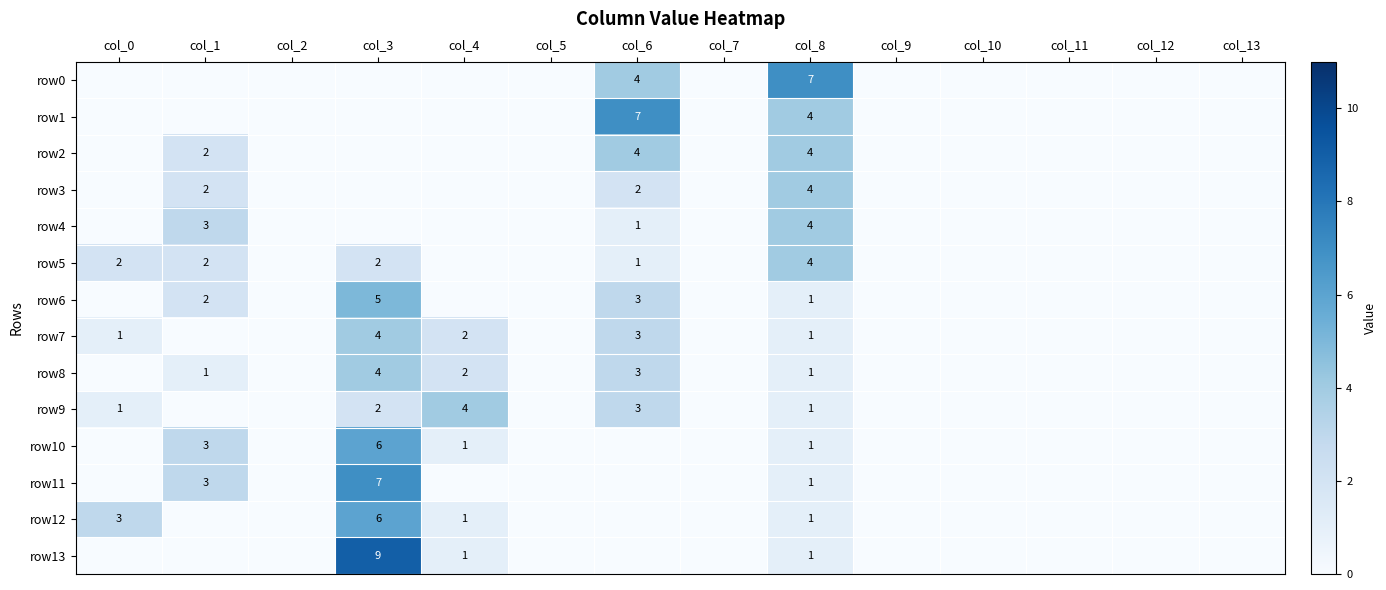

At which category is the sum across all series the highest?

col_3